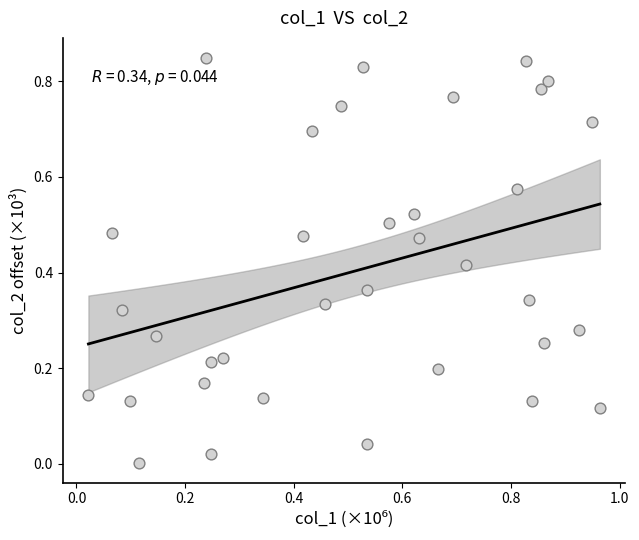

What is the range of X values (max minus min)?

0.9